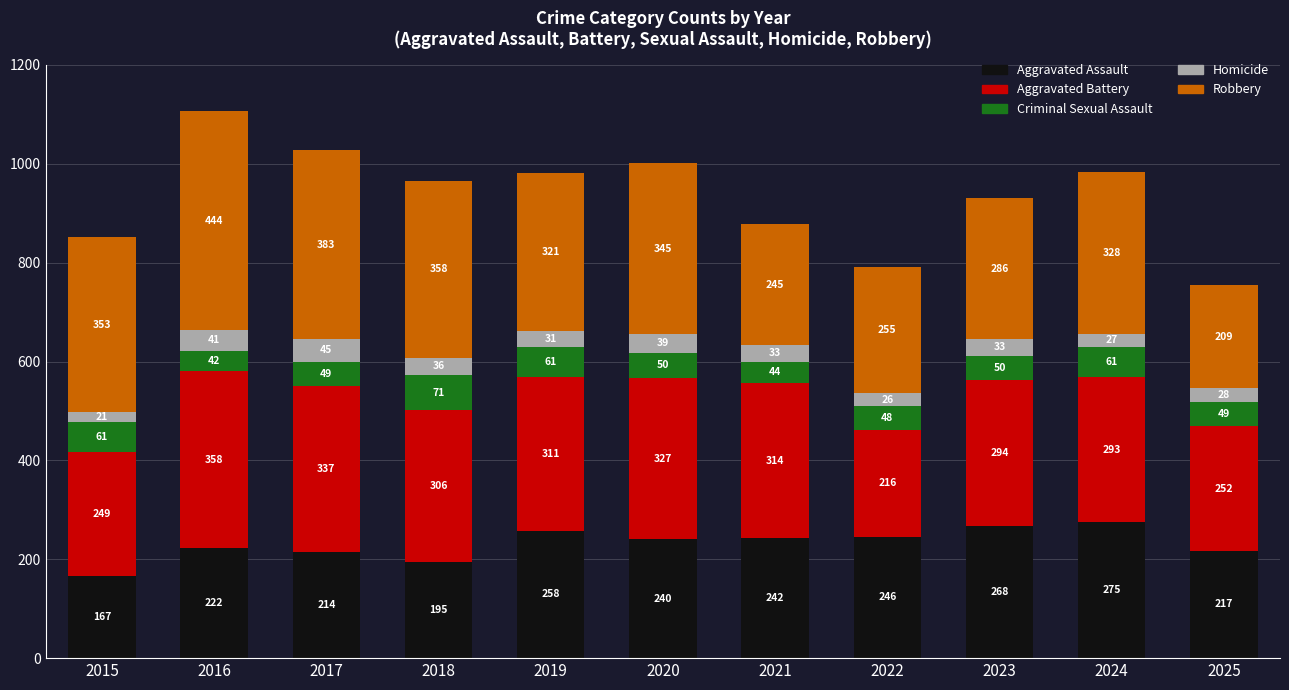

Does the chart contain stacked bars?

Yes